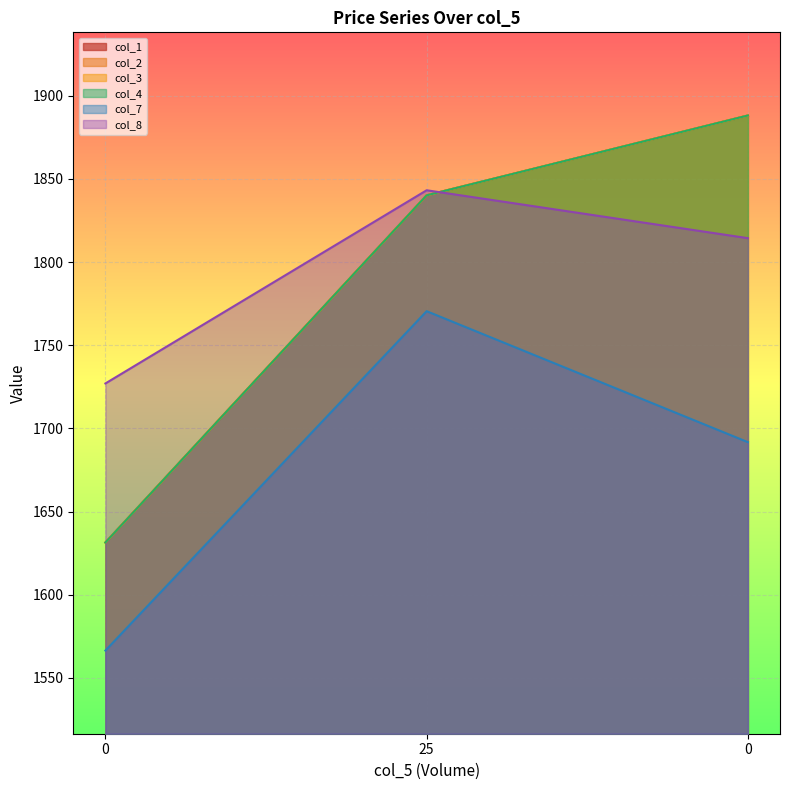

What is the sum of the col_2 values at 0 and 0?

3519.6